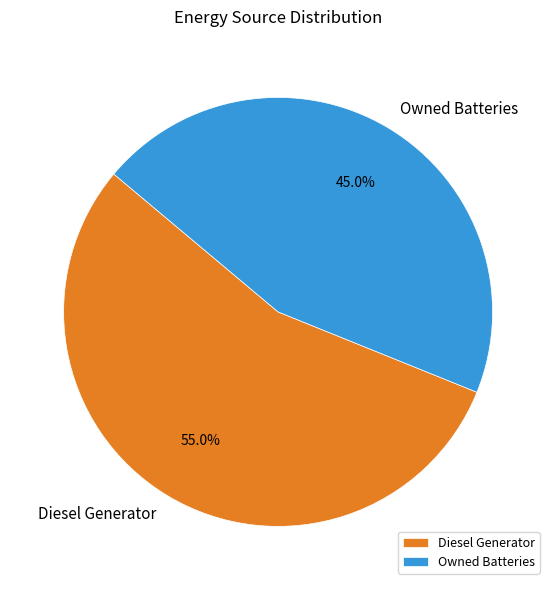

Which slice is the largest?

Diesel Generator